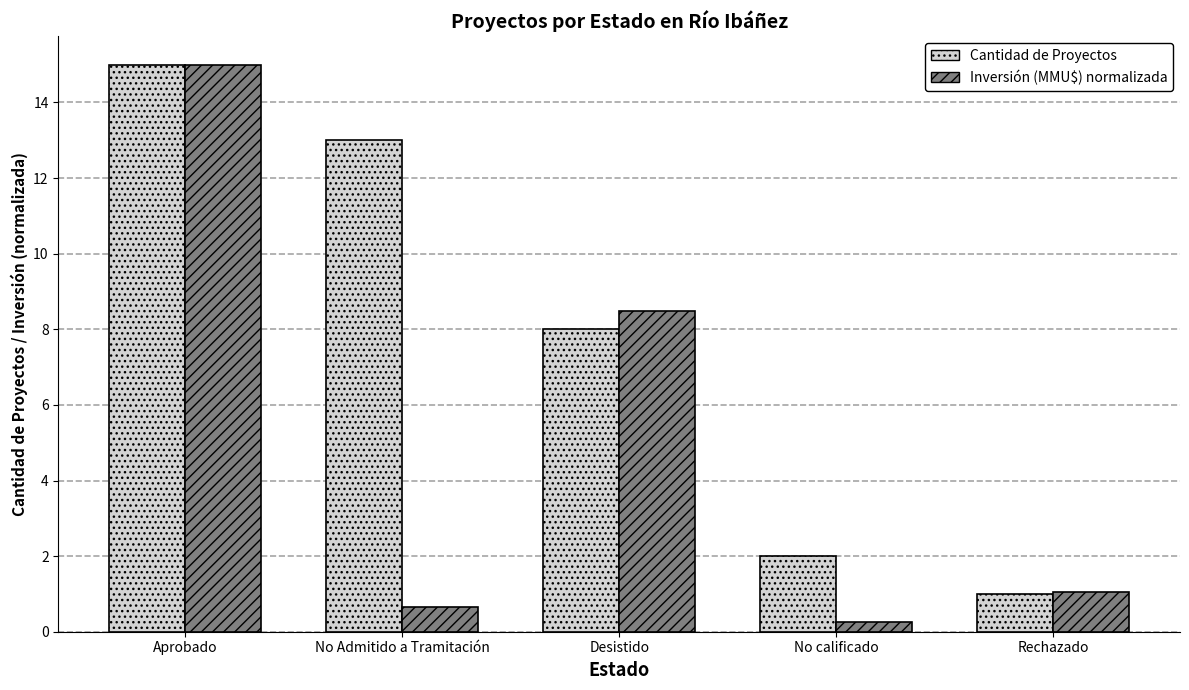

What is the sum of all Inversión (MMU$) normalizada values?

25.5